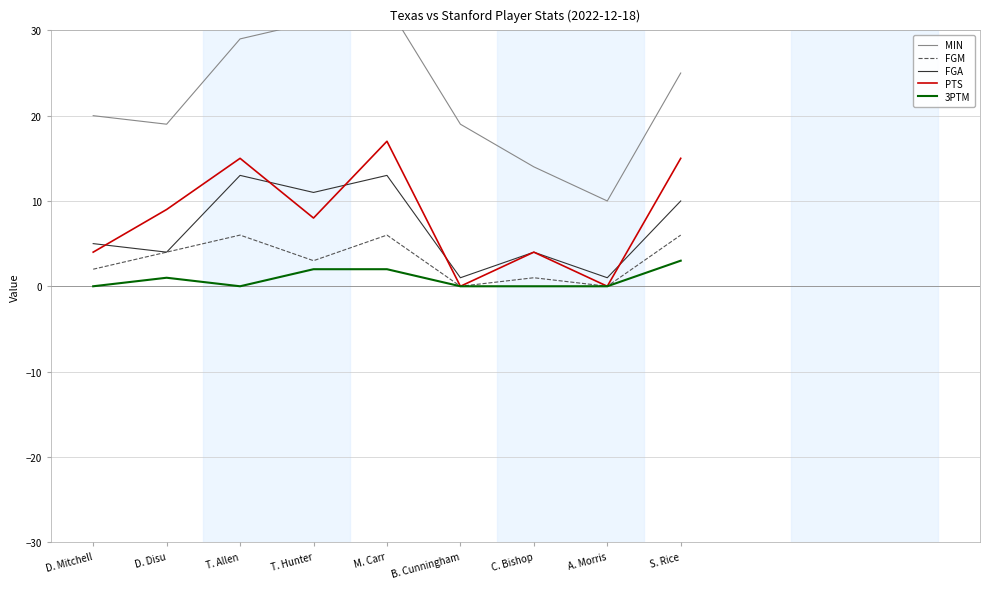

What is the maximum value shown in the chart?

33